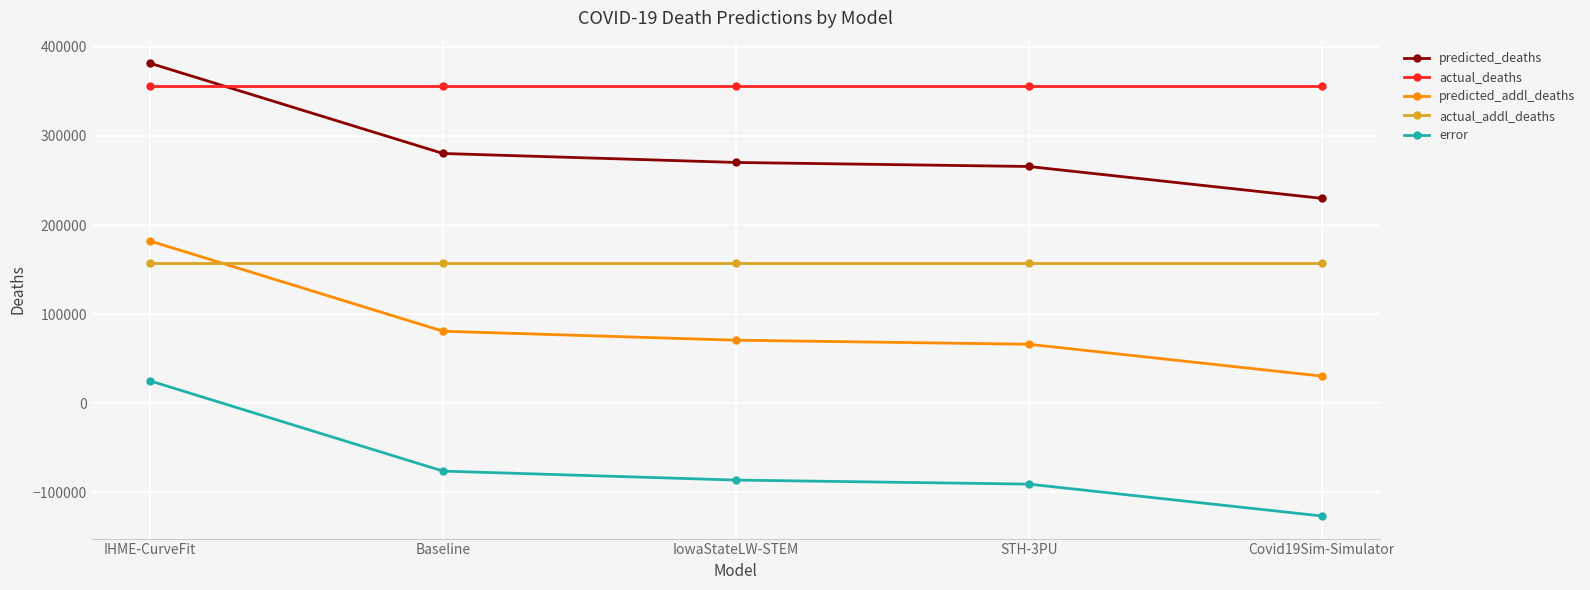

Reading left to right, extract all data points from this chart.

predicted_deaths: IHME-CurveFit=381522.6	Baseline=280302.1	IowaStateLW-STEM=270242.0	STH-3PU=265708.0	Covid19Sim-Simulator=229970.8
actual_deaths: IHME-CurveFit=356522.0	Baseline=356522.0	IowaStateLW-STEM=356522.0	STH-3PU=356522.0	Covid19Sim-Simulator=356522.0
predicted_addl_deaths: IHME-CurveFit=182013.6	Baseline=80793.1	IowaStateLW-STEM=70733.0	STH-3PU=66199.0	Covid19Sim-Simulator=30461.8
actual_addl_deaths: IHME-CurveFit=156991.0	Baseline=156991.0	IowaStateLW-STEM=156991.0	STH-3PU=156991.0	Covid19Sim-Simulator=156991.0
error: IHME-CurveFit=25022.6	Baseline=-76197.9	IowaStateLW-STEM=-86258.0	STH-3PU=-90792.0	Covid19Sim-Simulator=-126529.2